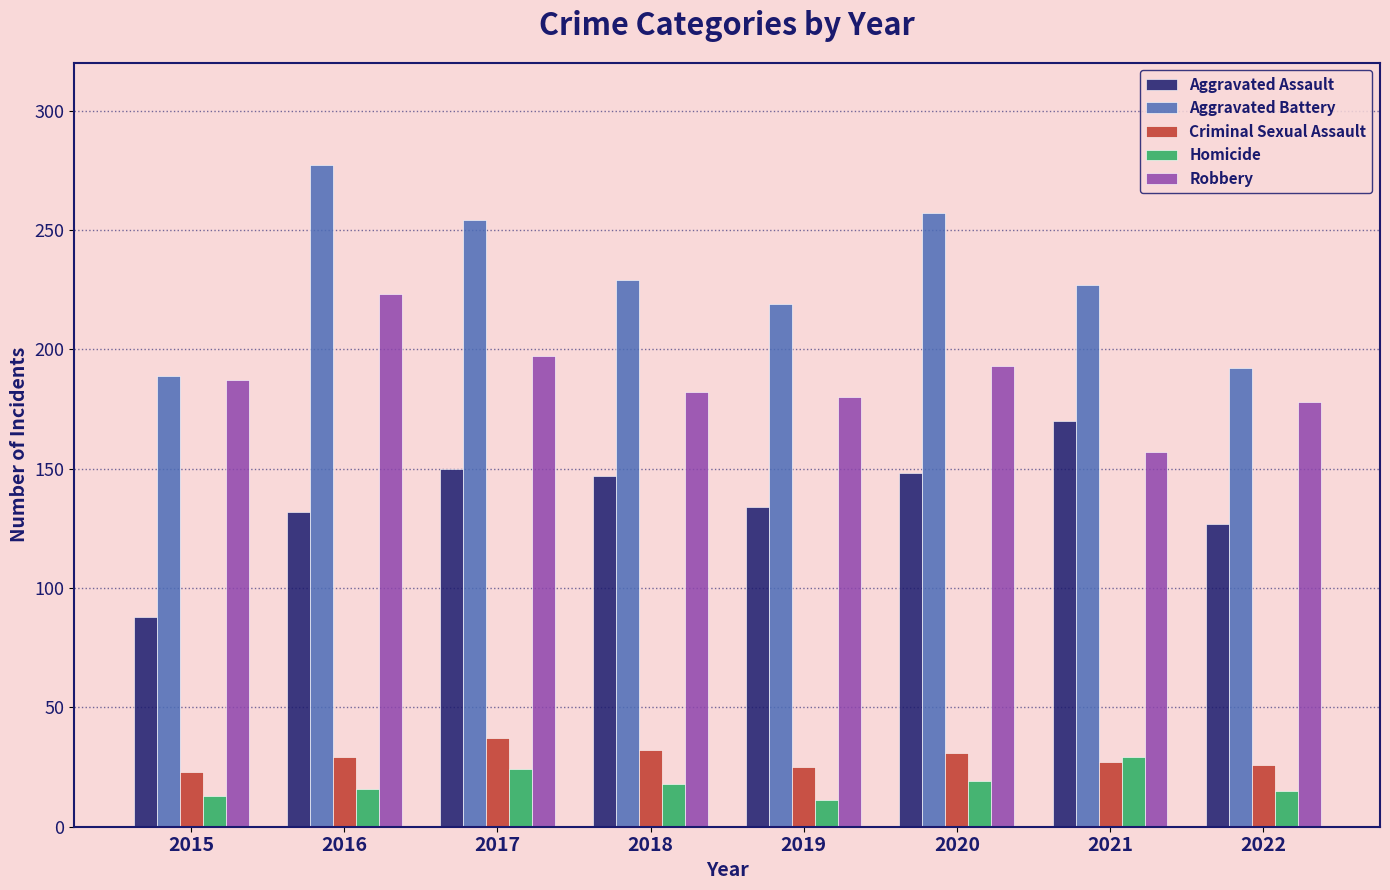

At which category is the sum across all series the highest?

2016